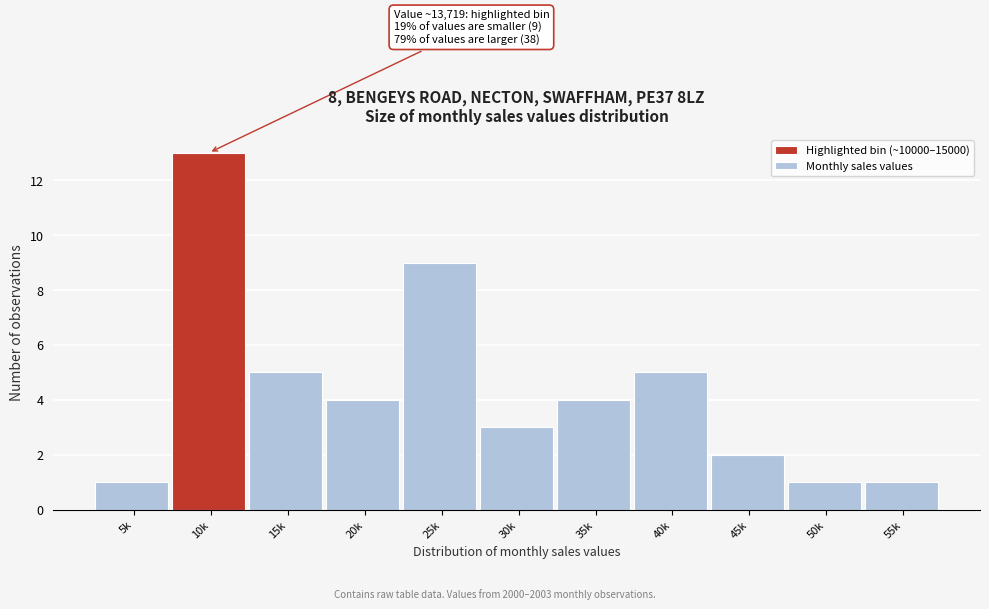

Reading left to right, what are all the values shown in this chart?

1	13	5	4	9	3	4	5	2	1	1